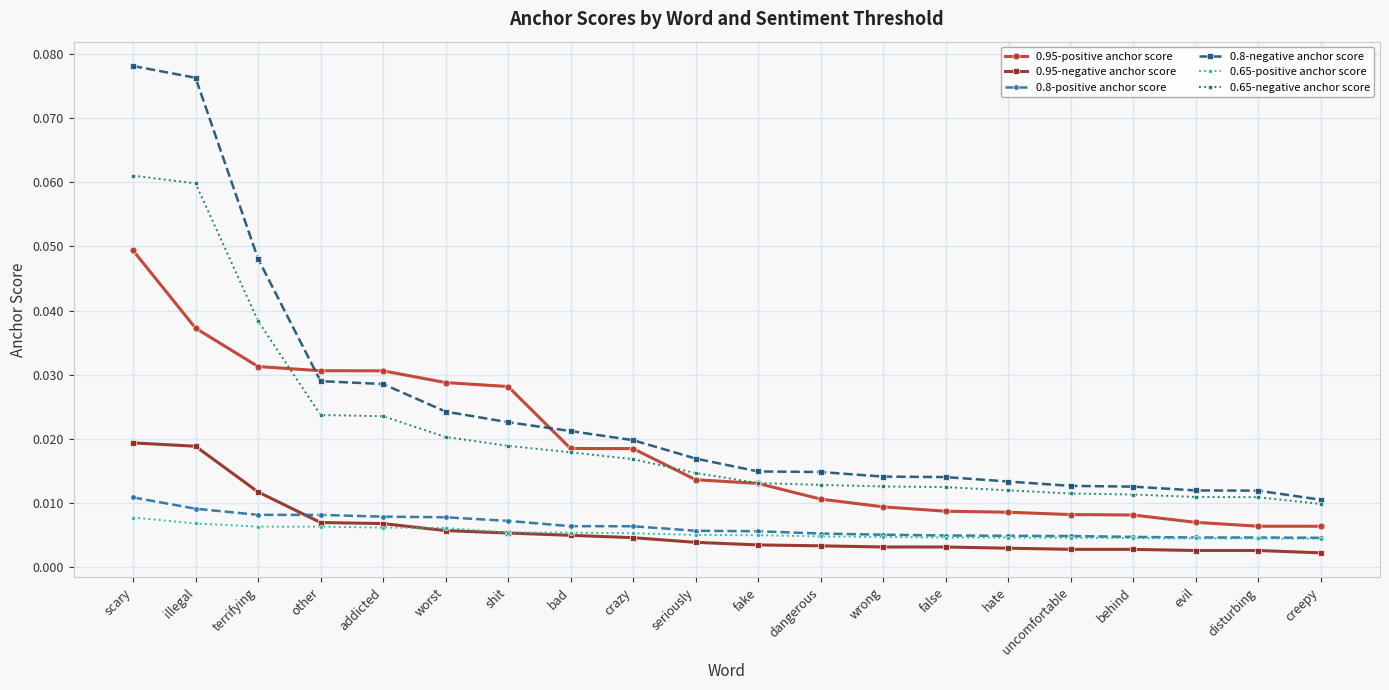

True or false: 0.95-positive anchor score has a value of 0.1 at scary.

False